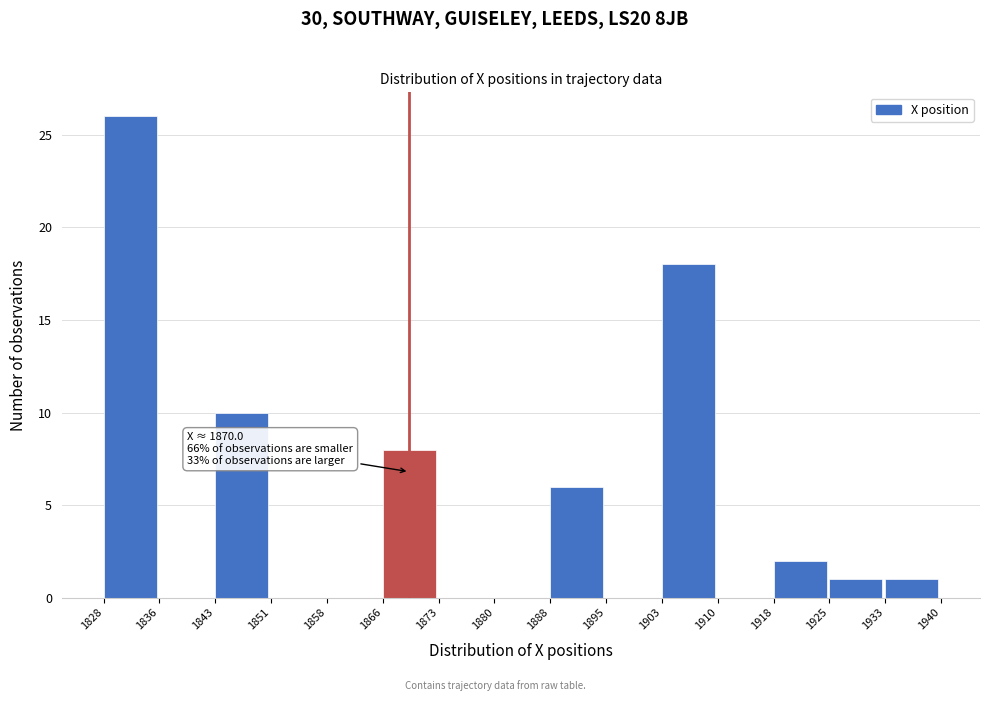

Over which range of the x-axis is the bar tallest?

1828 to 1836